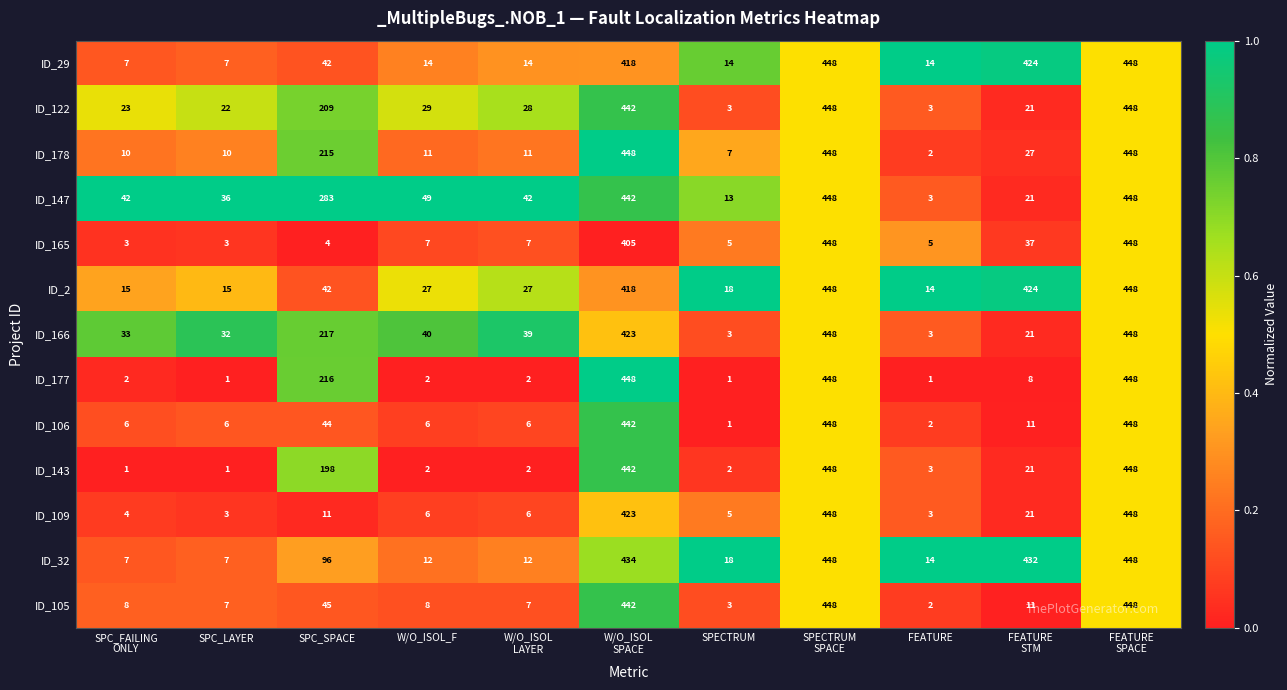

What is the maximum value shown in the chart?

448